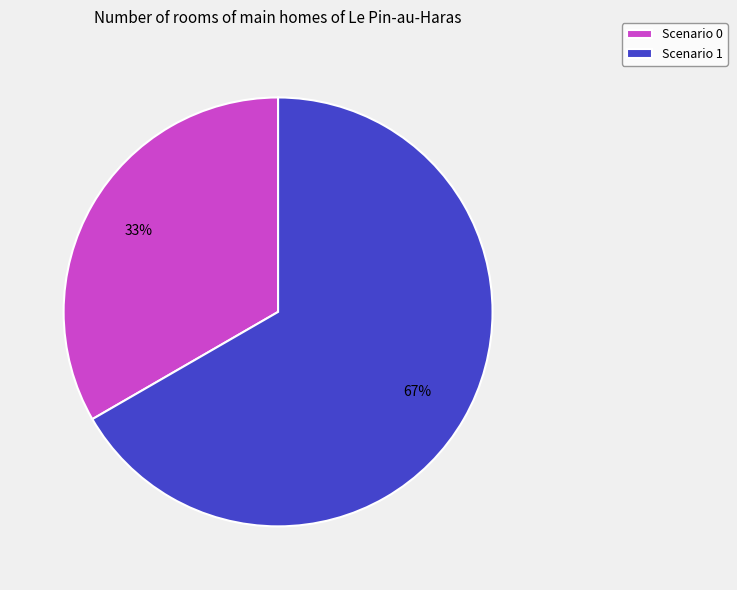

What is the ratio of the value at Scenario 1 to the value at Scenario 0?

2.0